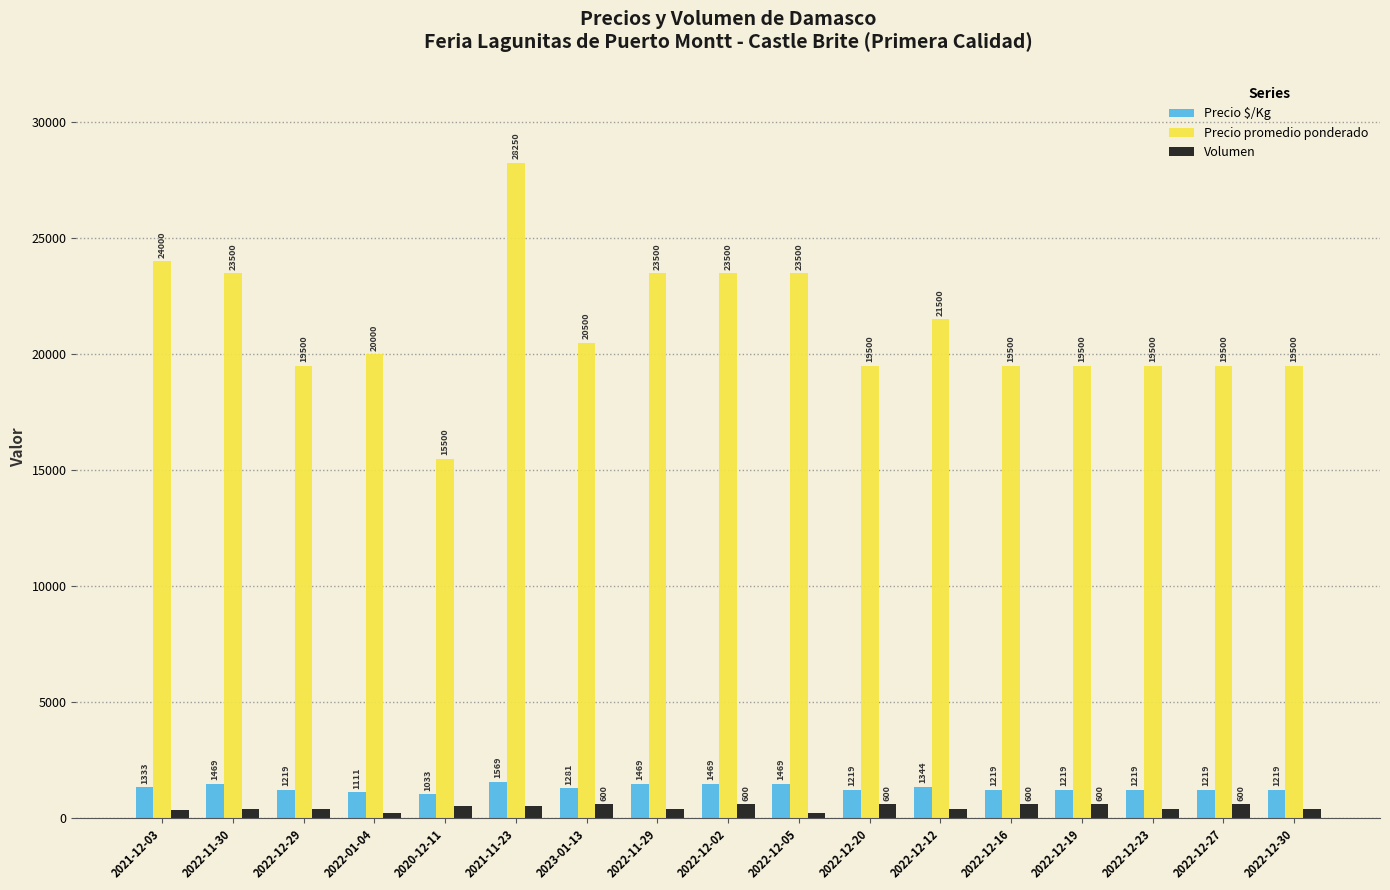

What is the difference between the maximum and minimum values in the Volumen series?

400